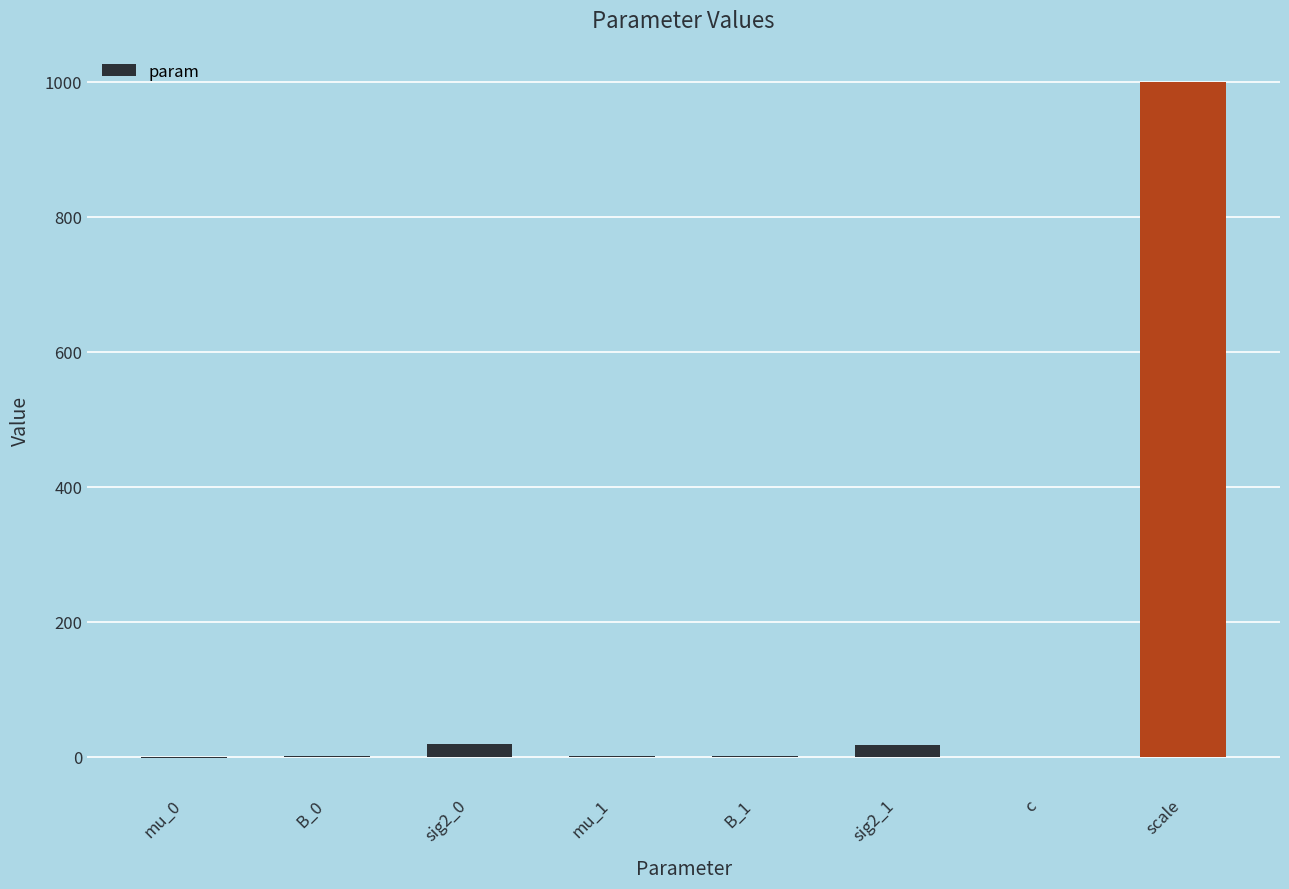

What is the average value?

129.6